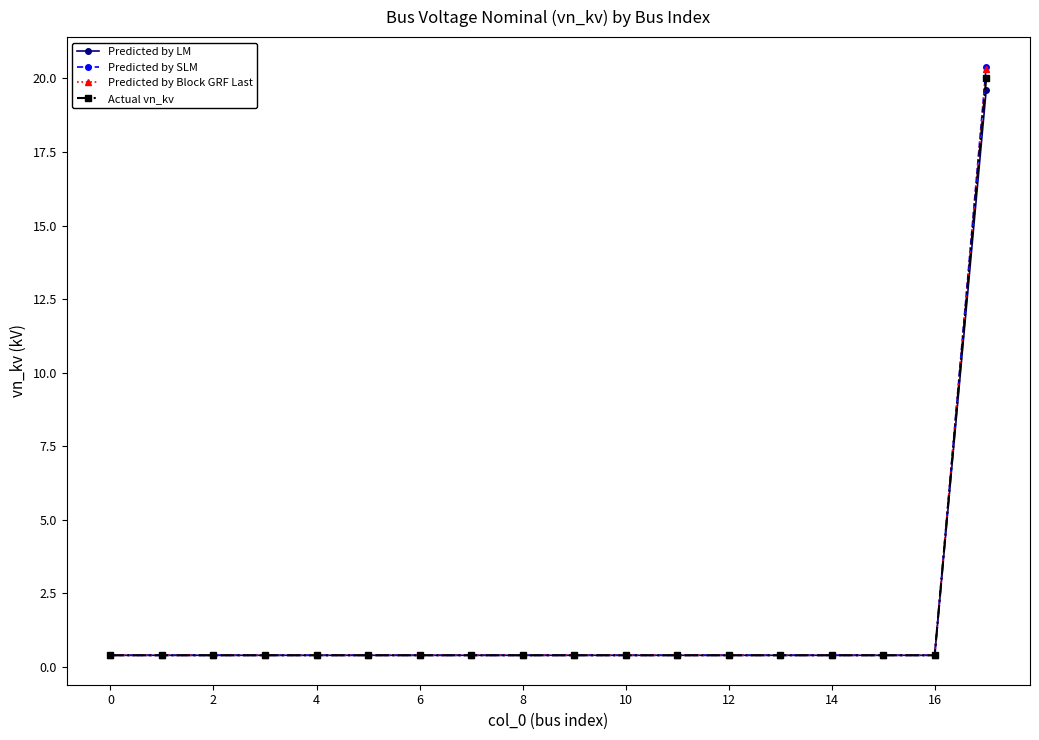

Which series has the largest range (max minus min)?

Predicted by SLM